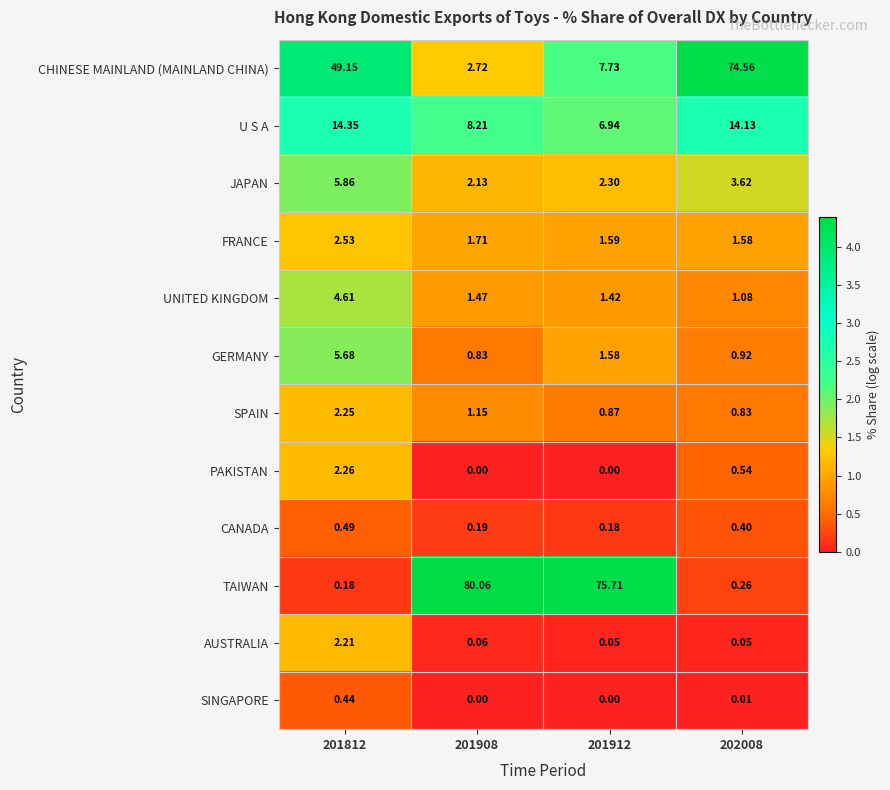

Which series has the largest total across all categories?

TAIWAN